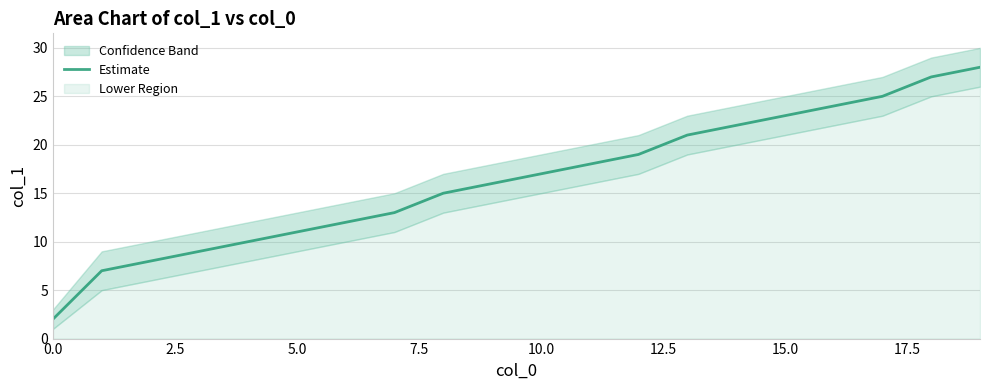

What is the approximate value at 7.5, to the nearest 10?

10